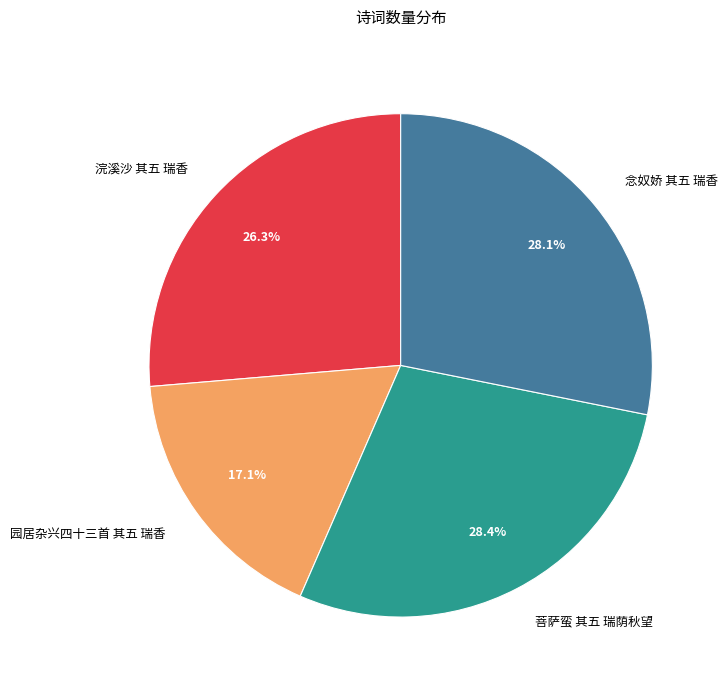

How many segments does this pie chart have?

4